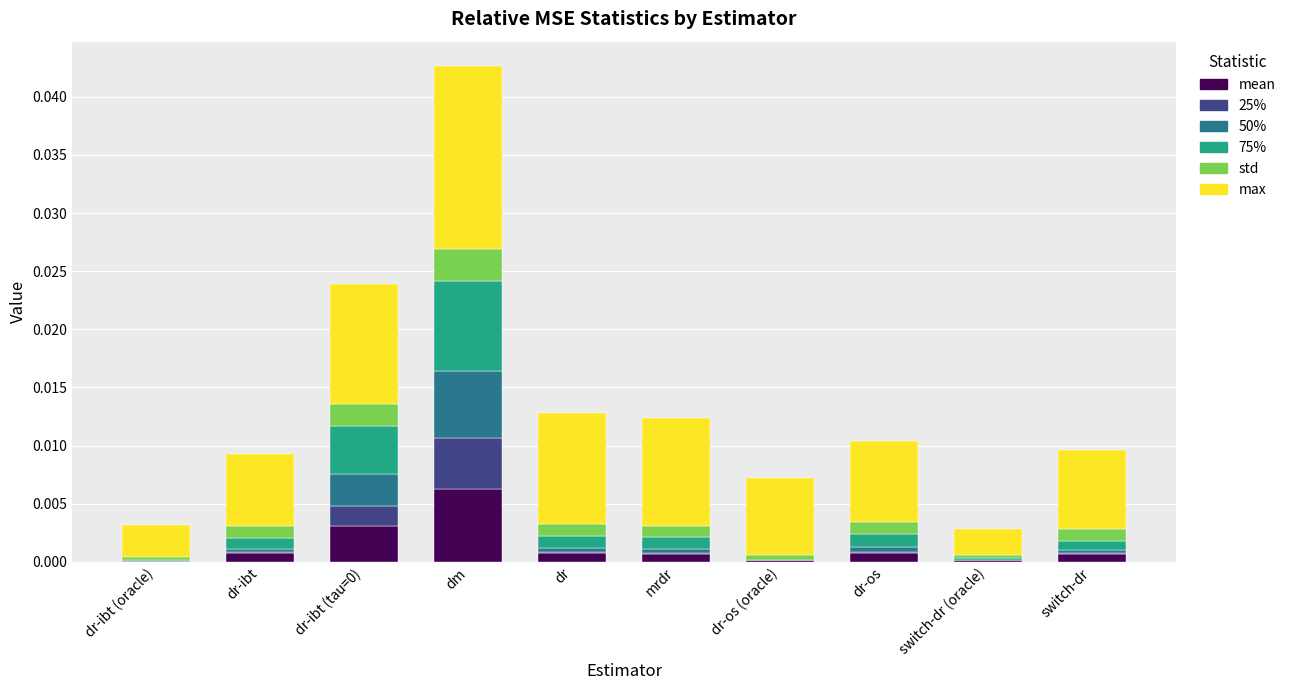

At which category is the sum across all series the highest?

dm